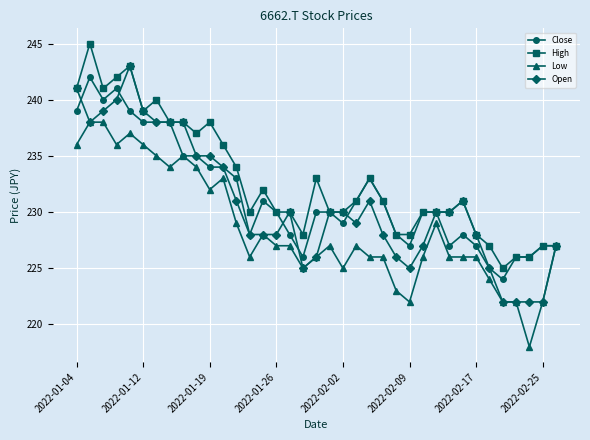

List the series in order of their overall mean, lowest first.

Low, Open, Close, High